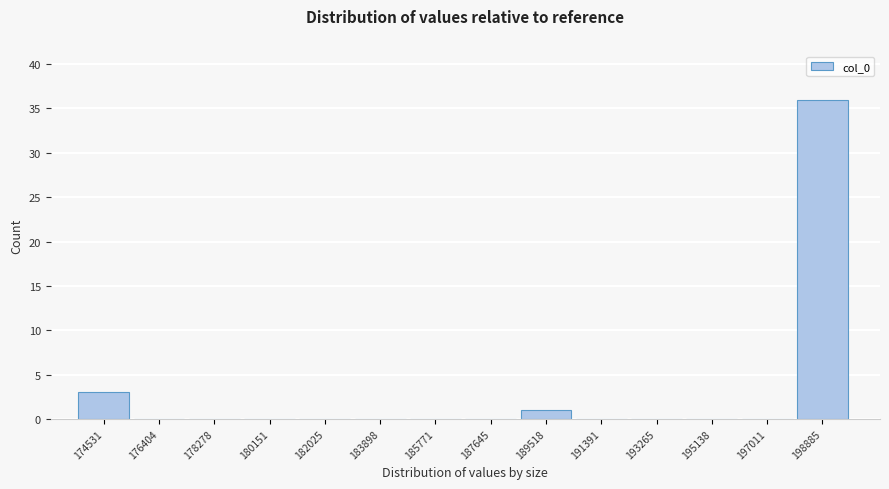

Reading right to left, extract all data points from this chart.

198885=36	197011=0	195138=0	193265=0	191391=0	189518=1	187645=0	185771=0	183898=0	182025=0	180151=0	178278=0	176404=0	174531=3